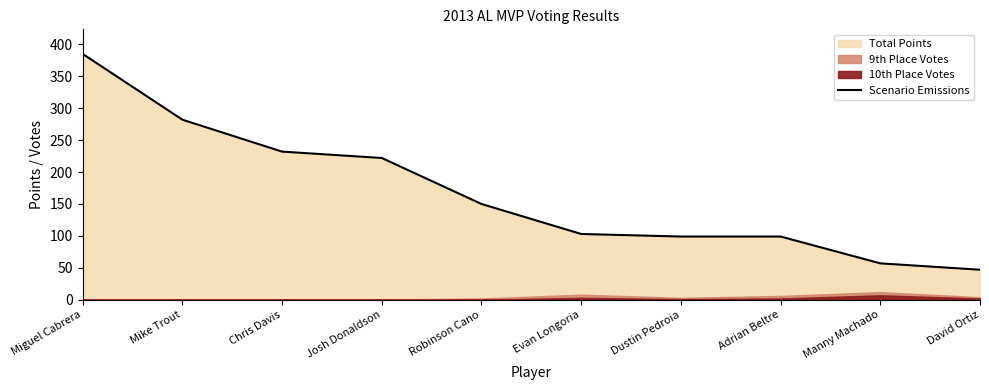

What is the label of the 4th point from the right?

Dustin Pedroia